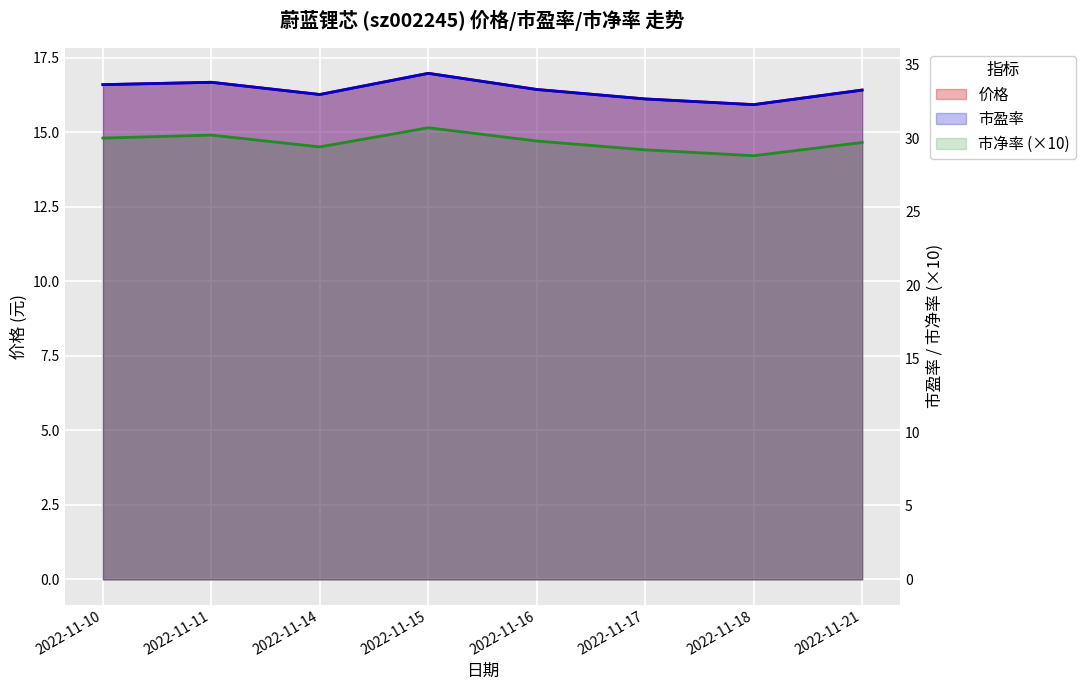

Is it true that 价格 equals 16.3 at 2022-11-14?

True